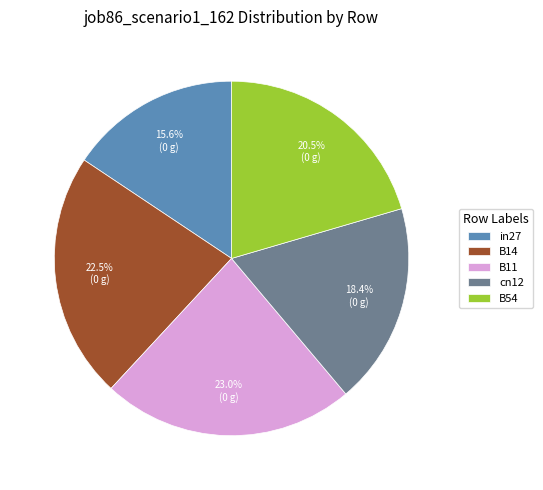

What is the largest slice in the pie chart?

B11